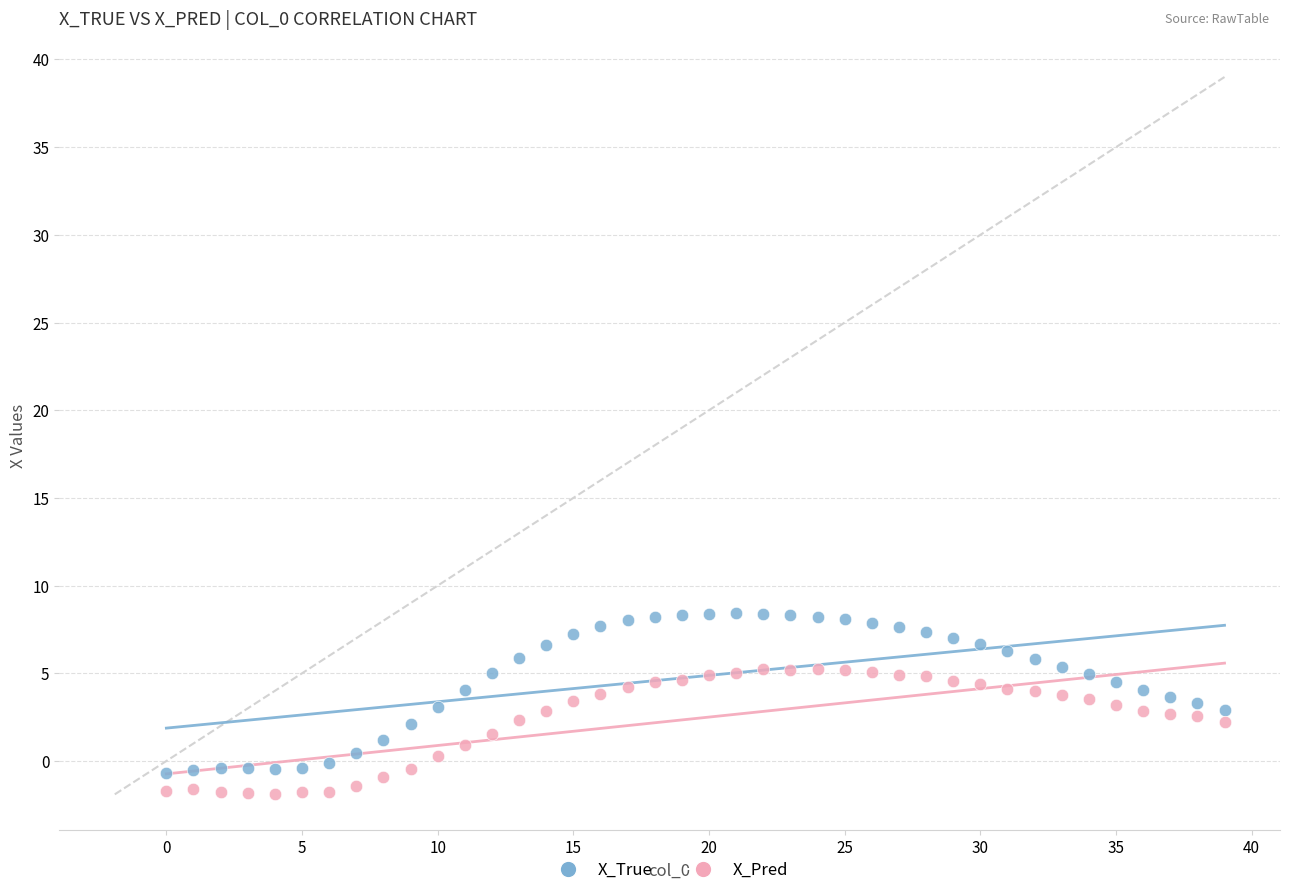

Which series reaches the maximum Y coordinate?

X_True